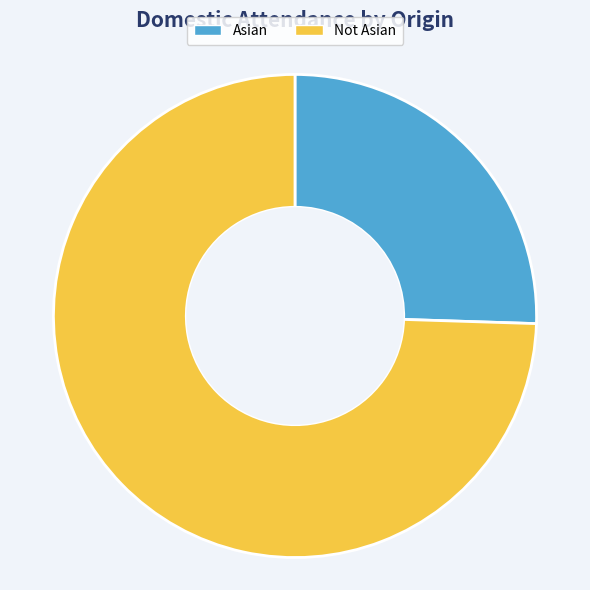

Which has a higher value, Not Asian or Asian?

Not Asian